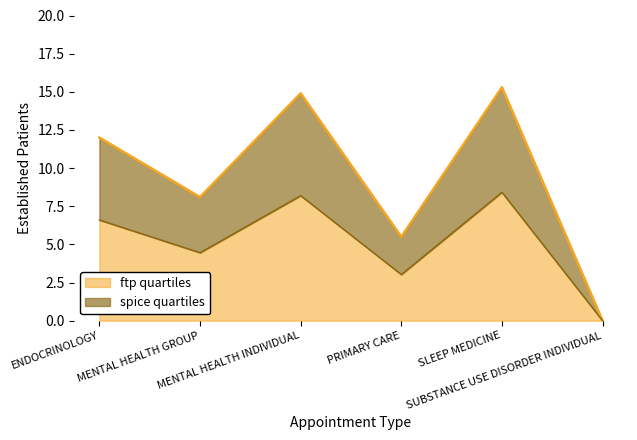

What is the value of the 4th point from the left?

3.0